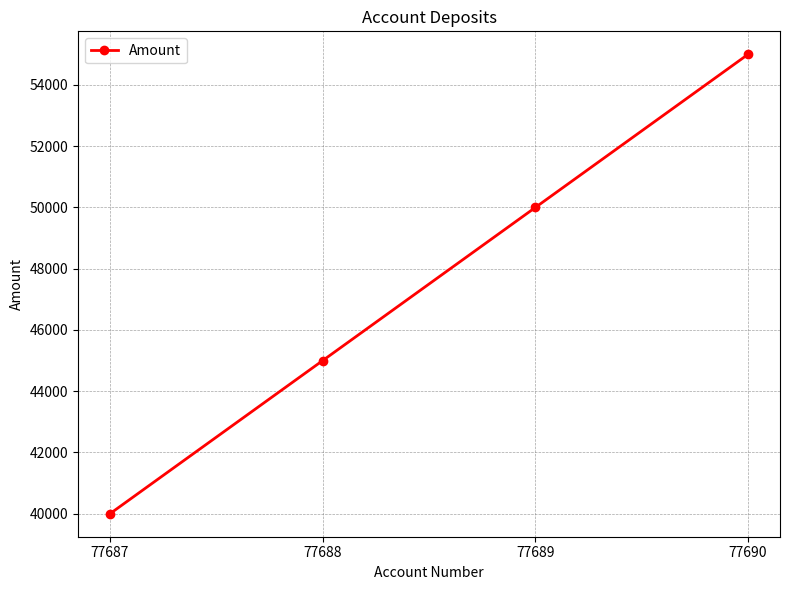

Approximately how many times larger is the value at 77687 compared to 77689?

0.8